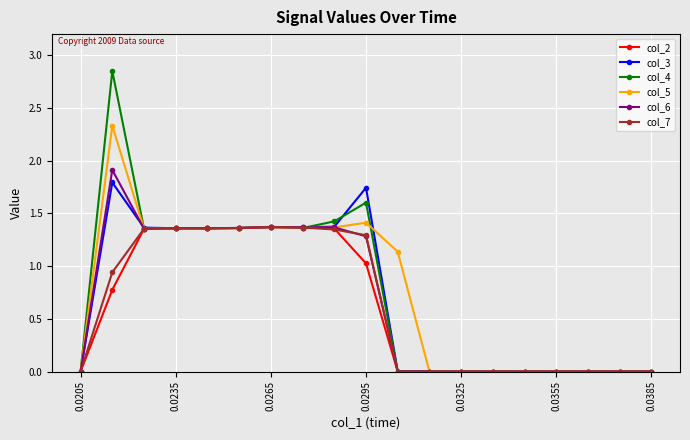

How many lines are shown in the chart?

6